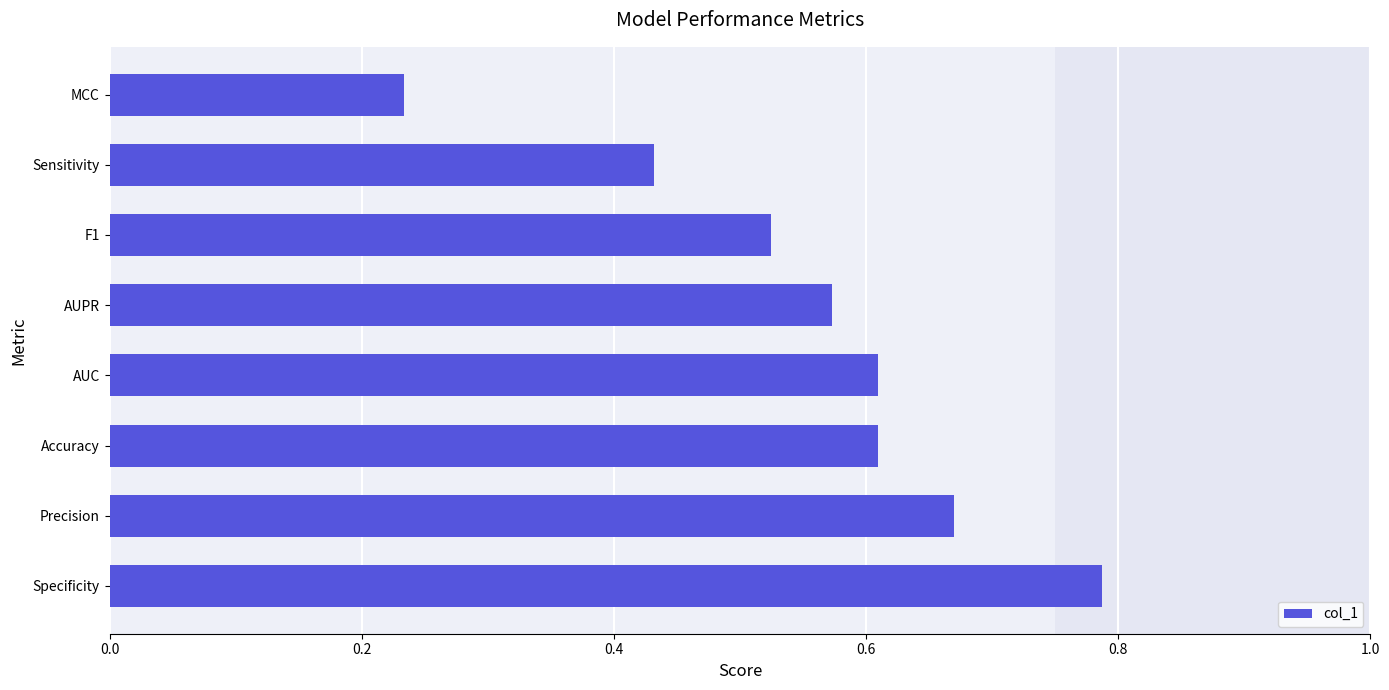

What is the sum of all values?

4.4